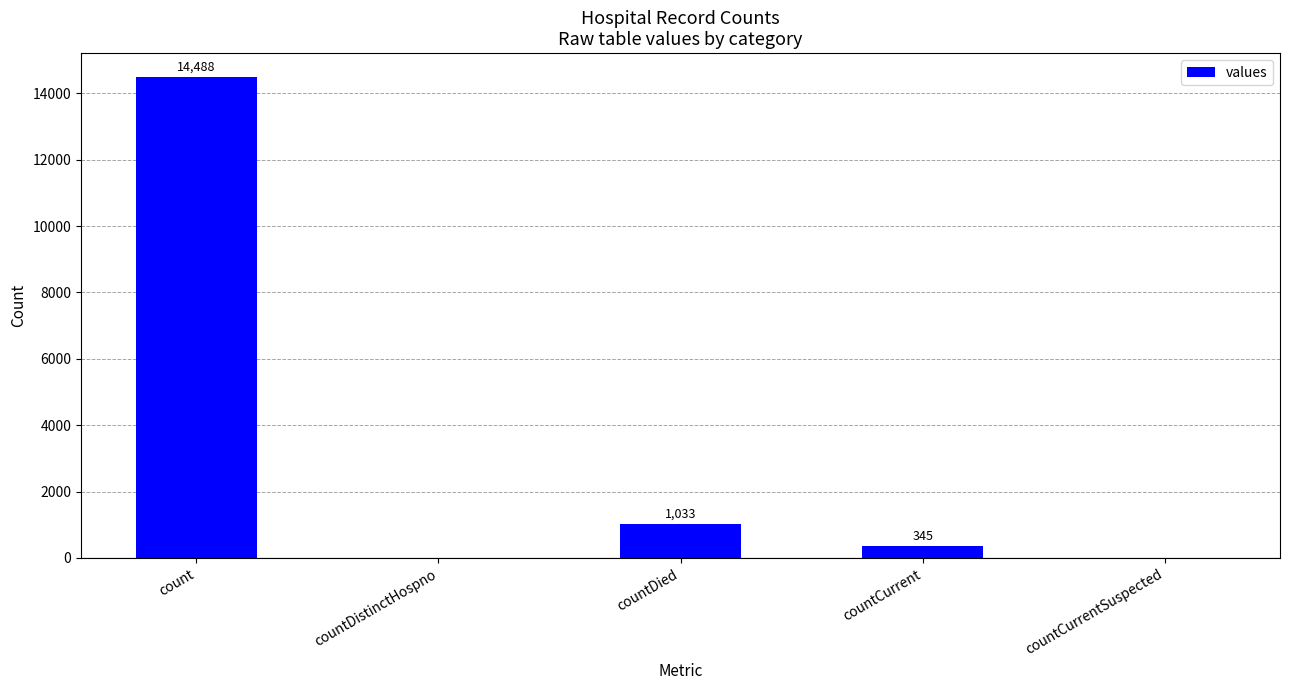

True or false: the data shows 0 at countDistinctHospno.

True